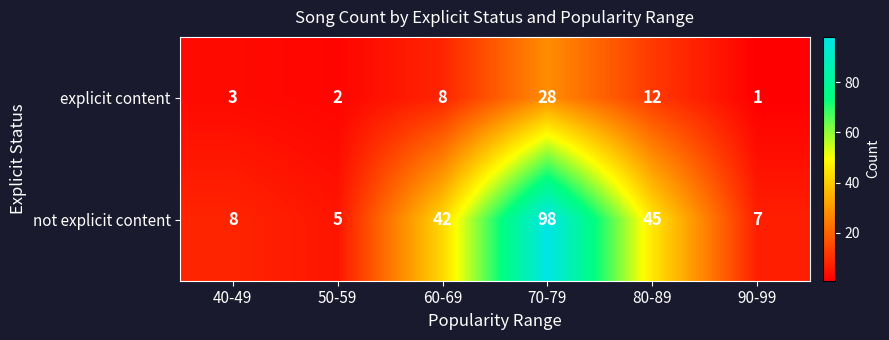

Which series has the largest total across all categories?

not explicit content